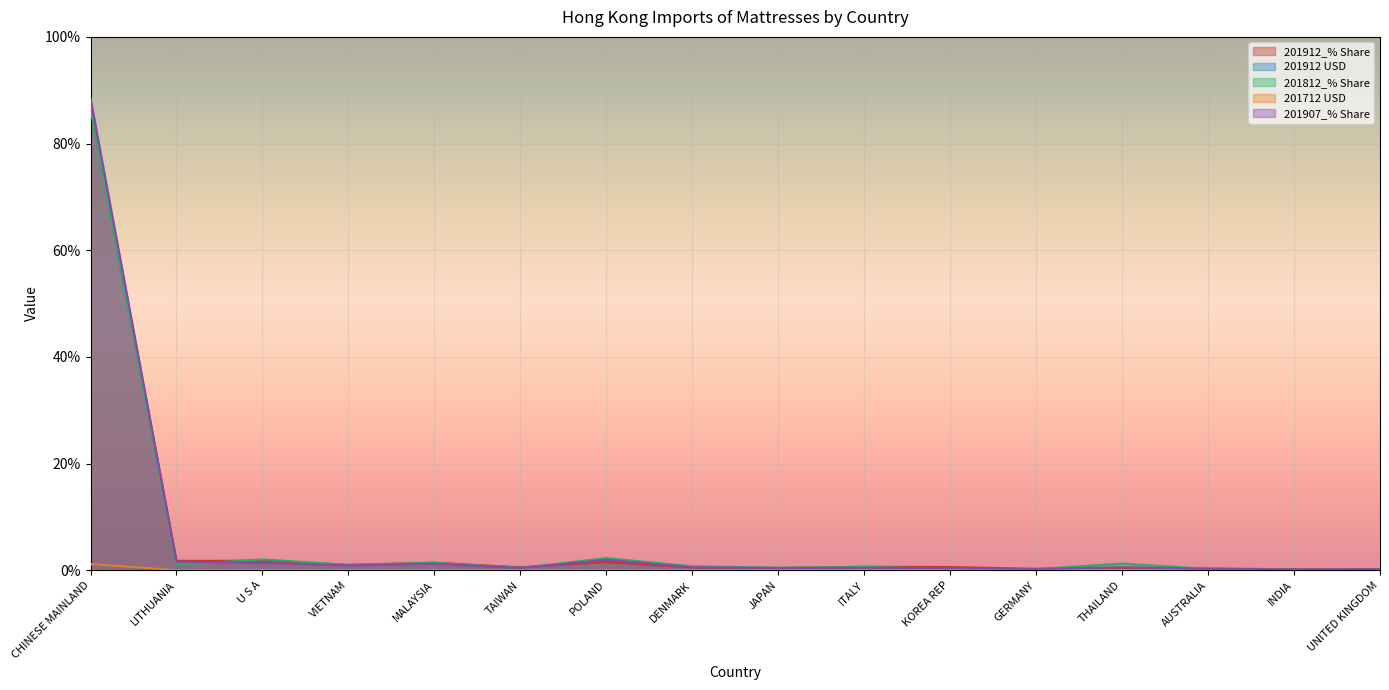

Which series changed the most between CHINESE MAINLAND and AUSTRALIA?

201907_% Share